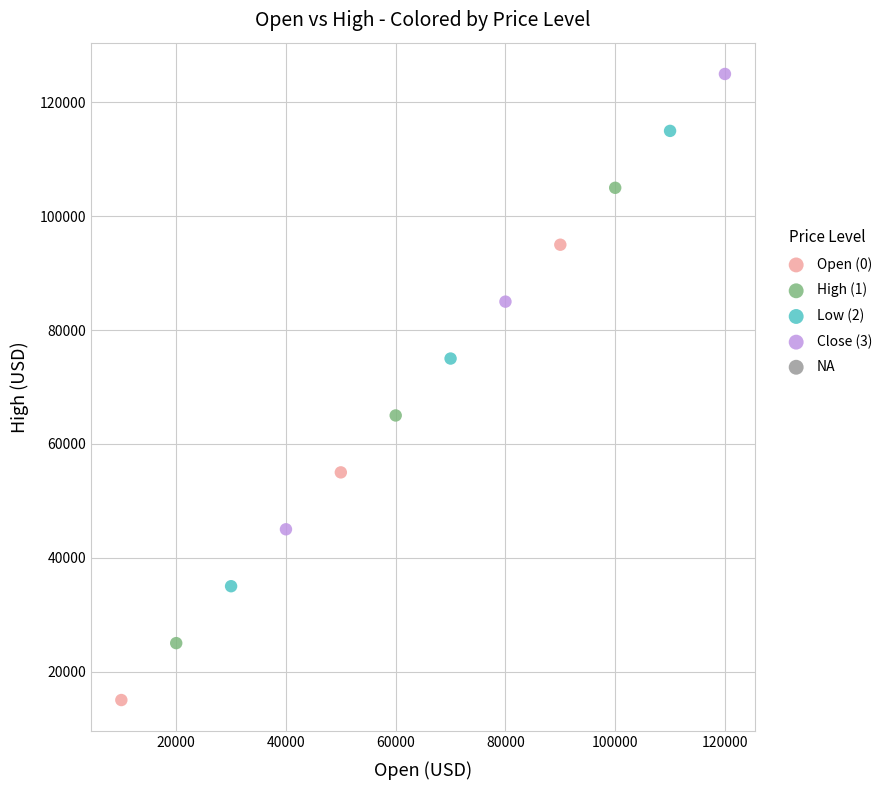

Which series contains the highest Y value?

Close (3)